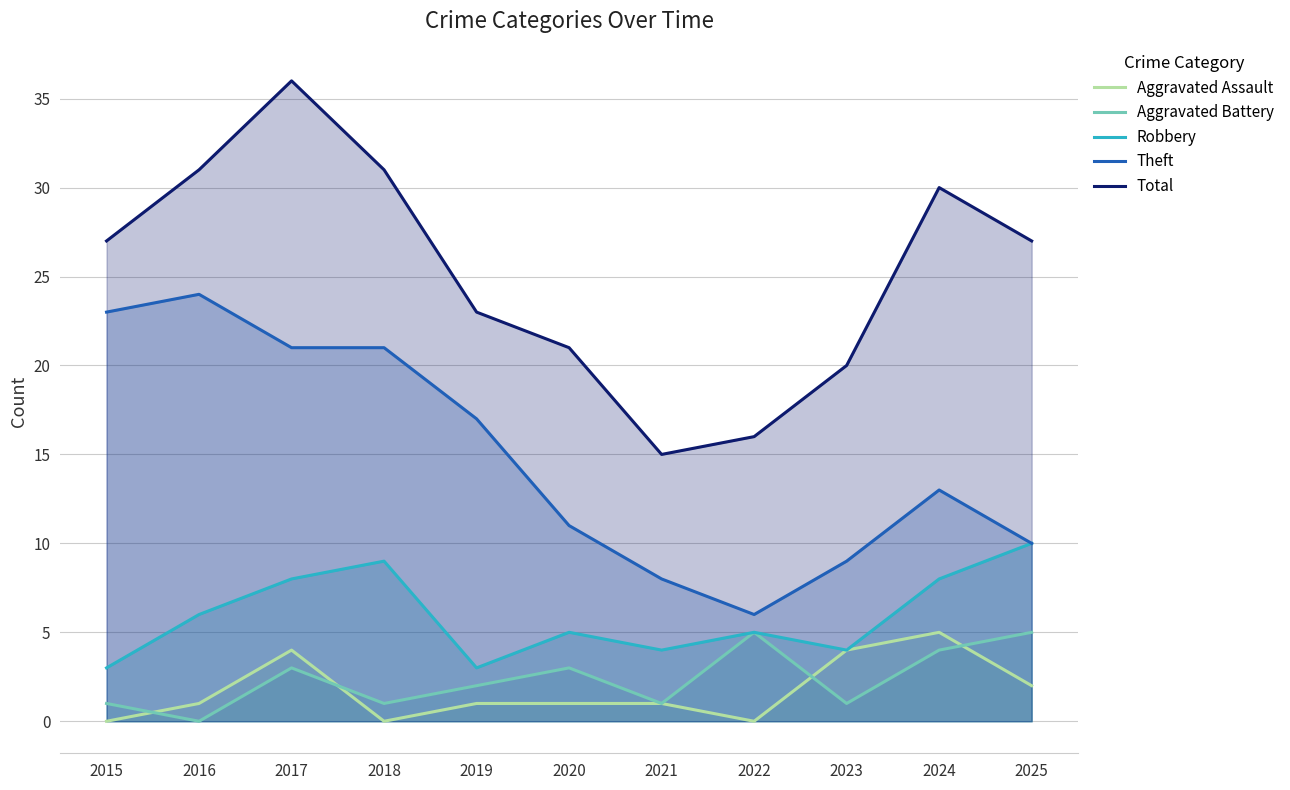

Is it true that Aggravated Battery equals 0 at 2016?

True